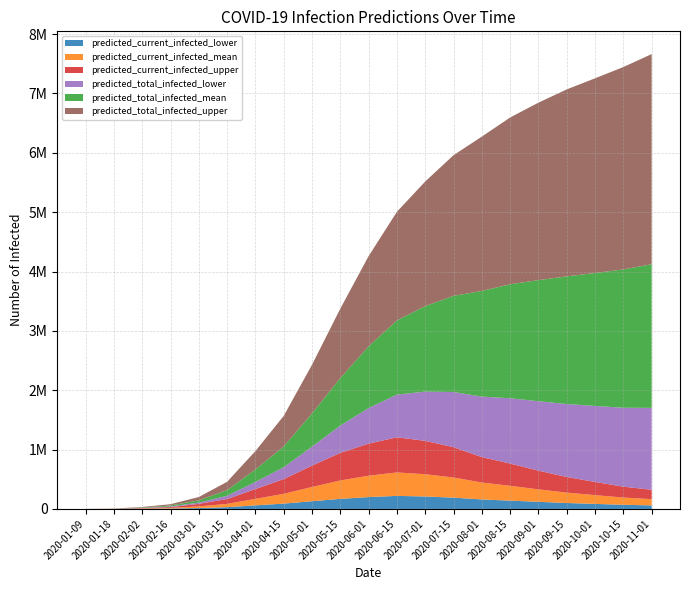

Reading left to right, list all the values displayed in this chart.

predicted_current_infected_lower: 2020-01-09=50	2020-01-18=559	2020-02-02=3016	2020-02-16=7042	2020-03-01=15000	2020-03-15=30000	2020-04-01=60000	2020-04-15=90000	2020-05-01=130000	2020-05-15=170000	2020-06-01=200000	2020-06-15=220000	2020-07-01=210000	2020-07-15=190000	2020-08-01=160000	2020-08-15=140000	2020-09-01=120000	2020-09-15=100000	2020-10-01=85000	2020-10-15=70000	2020-11-01=60000
predicted_current_infected_mean: 2020-01-09=98	2020-01-18=1081	2020-02-02=5068	2020-02-16=10180	2020-03-01=28000	2020-03-15=55000	2020-04-01=110000	2020-04-15=165000	2020-05-01=240000	2020-05-15=310000	2020-06-01=360000	2020-06-15=395000	2020-07-01=375000	2020-07-15=340000	2020-08-01=285000	2020-08-15=250000	2020-09-01=210000	2020-09-15=175000	2020-10-01=148000	2020-10-15=122000	2020-11-01=105000
predicted_current_infected_upper: 2020-01-09=150	2020-01-18=1650	2020-02-02=6980	2020-02-16=14192	2020-03-01=42000	2020-03-15=82000	2020-04-01=165000	2020-04-15=248000	2020-05-01=360000	2020-05-15=465000	2020-06-01=540000	2020-06-15=592000	2020-07-01=562000	2020-07-15=510000	2020-08-01=428000	2020-08-15=375000	2020-09-01=315000	2020-09-15=263000	2020-10-01=222000	2020-10-15=183000	2020-11-01=158000
predicted_total_infected_lower: 2020-01-09=50	2020-01-18=559	2020-02-02=3576	2020-02-16=10302	2020-03-01=22000	2020-03-15=55000	2020-04-01=120000	2020-04-15=200000	2020-05-01=320000	2020-05-15=460000	2020-06-01=600000	2020-06-15=720000	2020-07-01=830000	2020-07-15=930000	2020-08-01=1020000	2020-08-15=1100000	2020-09-01=1170000	2020-09-15=1230000	2020-10-01=1280000	2020-10-15=1330000	2020-11-01=1380000
predicted_total_infected_mean: 2020-01-09=98	2020-01-18=1081	2020-02-02=6148	2020-02-16=15832	2020-03-01=38000	2020-03-15=95000	2020-04-01=210000	2020-04-15=350000	2020-05-01=560000	2020-05-15=800000	2020-06-01=1040000	2020-06-15=1250000	2020-07-01=1440000	2020-07-15=1620000	2020-08-01=1780000	2020-08-15=1920000	2020-09-01=2040000	2020-09-15=2150000	2020-10-01=2240000	2020-10-15=2330000	2020-11-01=2420000
predicted_total_infected_upper: 2020-01-09=150	2020-01-18=1650	2020-02-02=8630	2020-02-16=22177	2020-03-01=56000	2020-03-15=140000	2020-04-01=310000	2020-04-15=515000	2020-05-01=820000	2020-05-15=1170000	2020-06-01=1520000	2020-06-15=1830000	2020-07-01=2100000	2020-07-15=2370000	2020-08-01=2600000	2020-08-15=2810000	2020-09-01=2990000	2020-09-15=3150000	2020-10-01=3280000	2020-10-15=3410000	2020-11-01=3540000